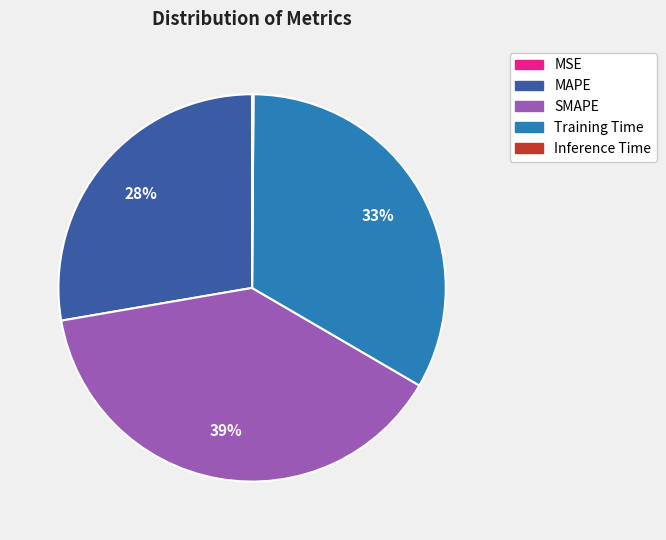

Is SMAPE the majority of the pie?

No